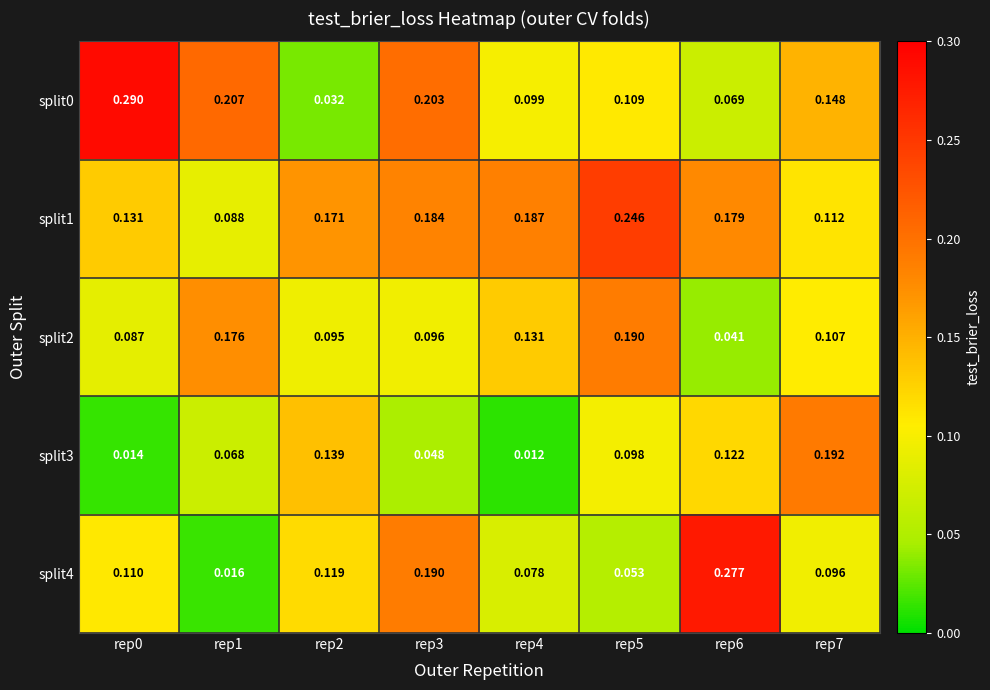

What is the difference between the highest and lowest values at rep7?

0.1